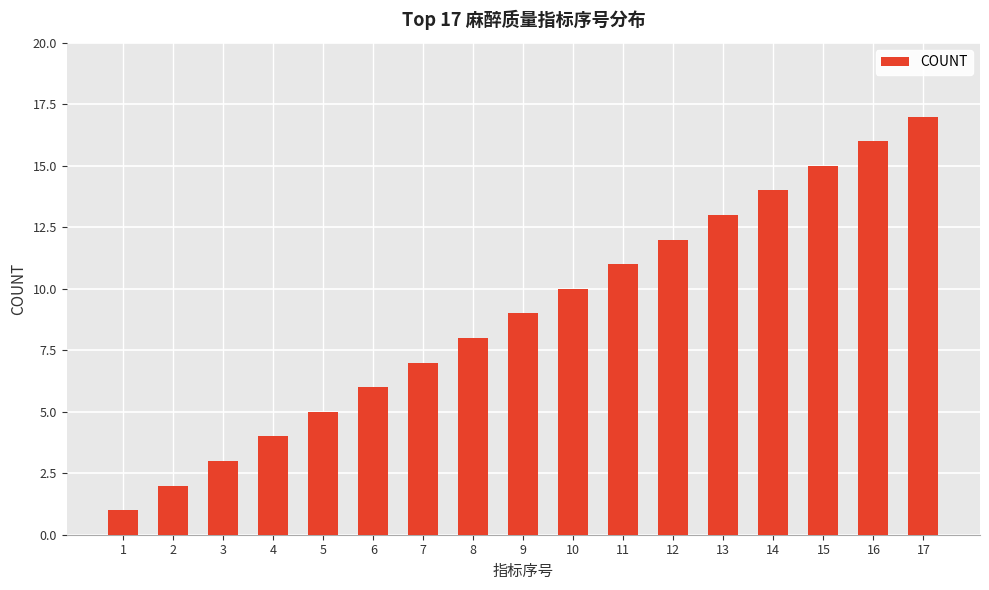

List the labels in order of value, largest first.

17, 16, 15, 14, 13, 12, 11, 10, 9, 8, 7, 6, 5, 4, 3, 2, 1